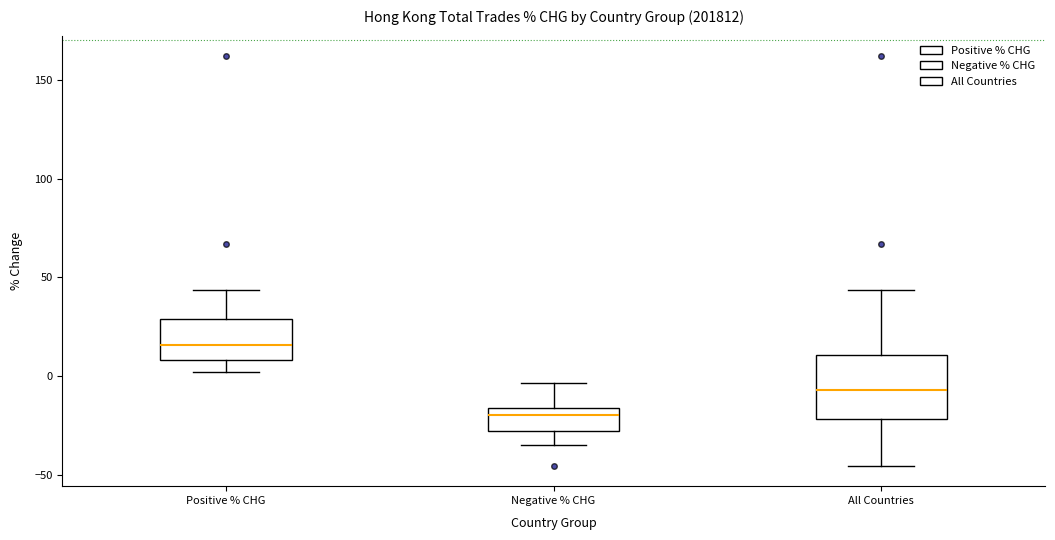

Where is the upper edge of the box for All Countries on the y-axis? The values are not printed on the chart, so give them approximately, as read against the axis.

10